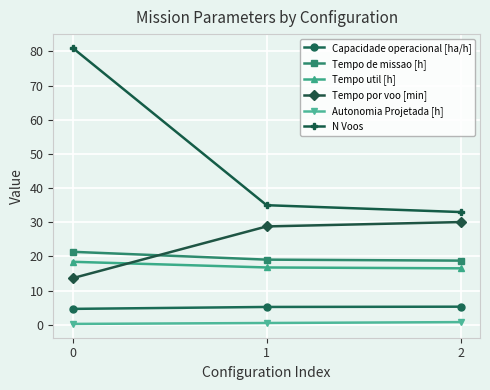

What is the difference between the highest and lowest values at 2?

32.2